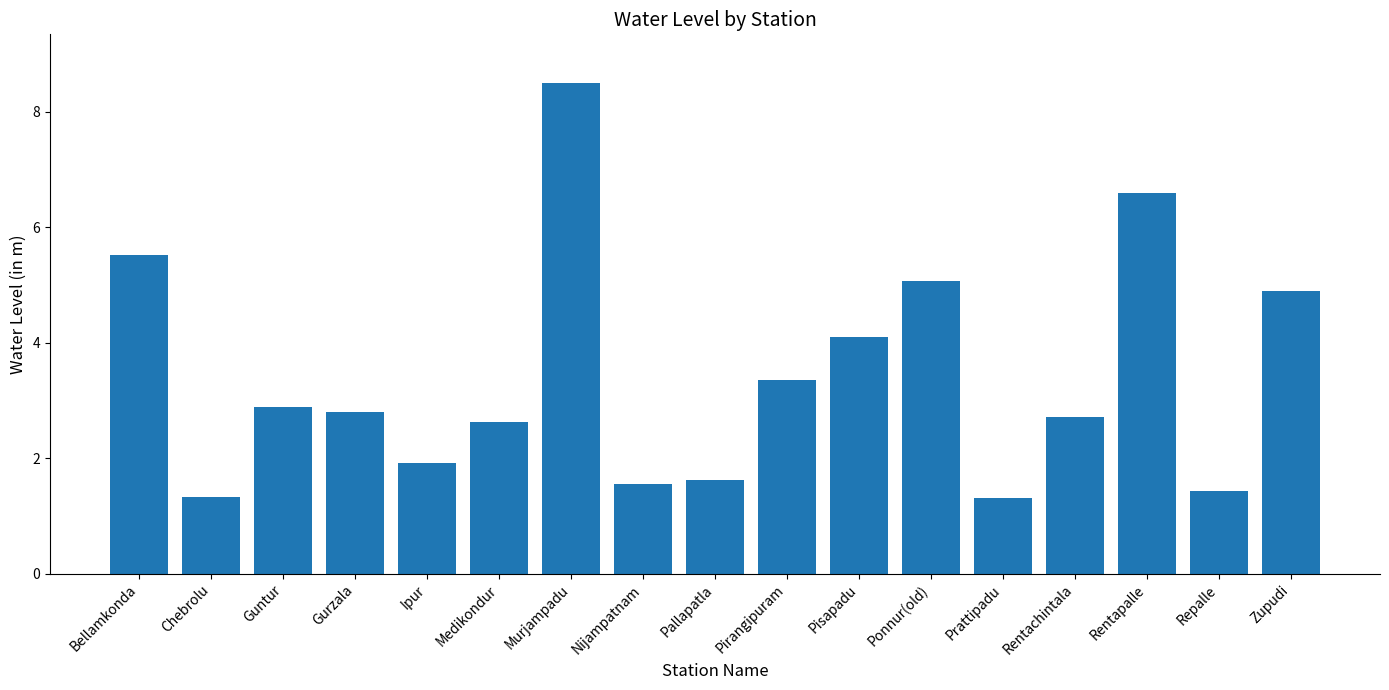

The value at Bellamkonda is 5.5. True or false?

True